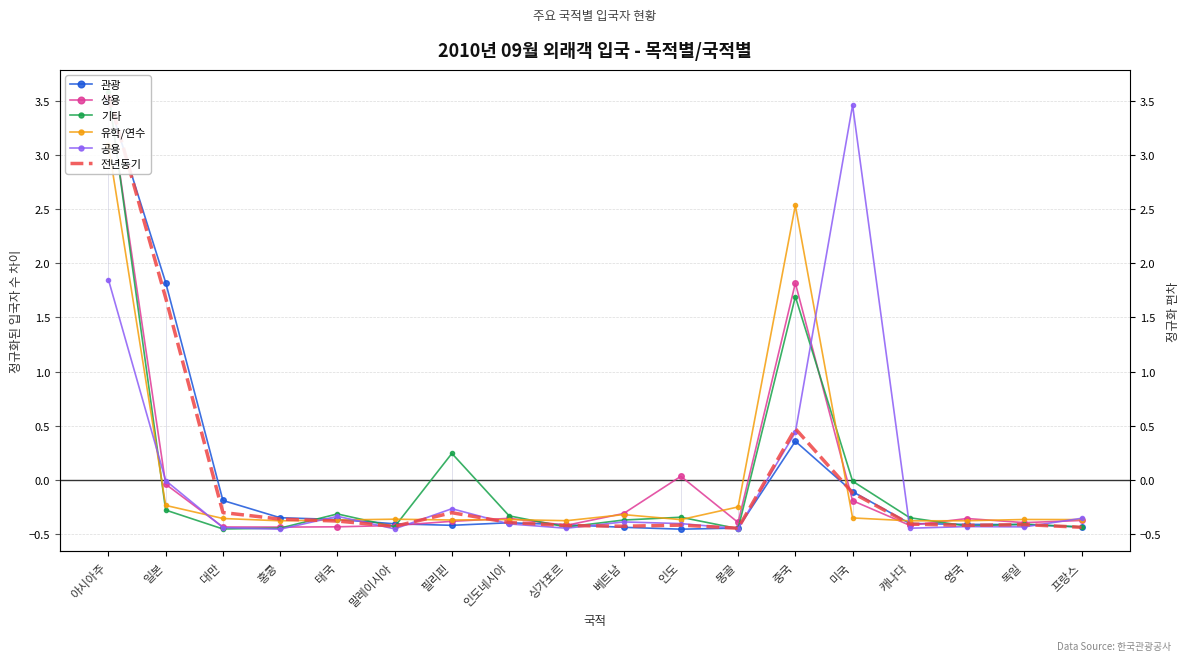

The value of 공용 at 베트남 is -0.4. True or false?

True